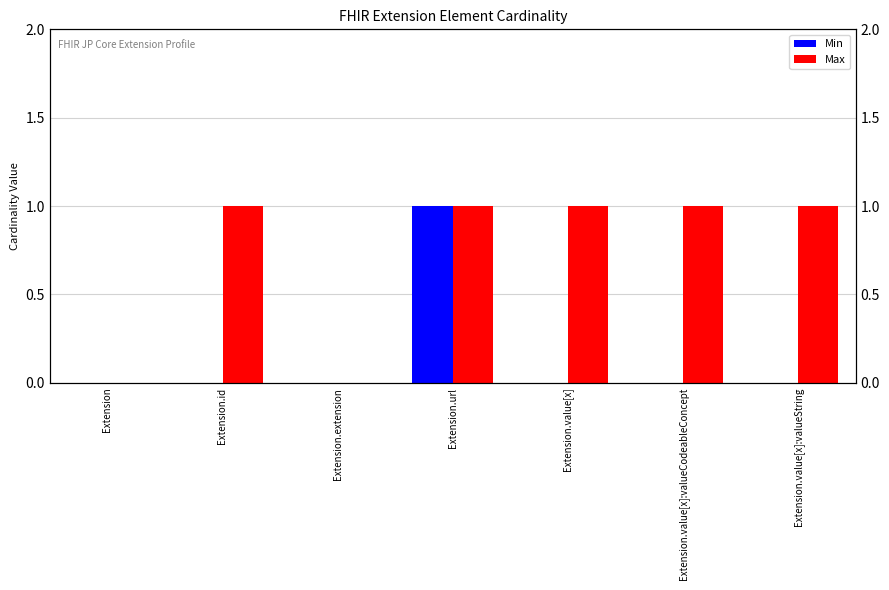

What is the difference between the second highest and second lowest values in the Max series?

1